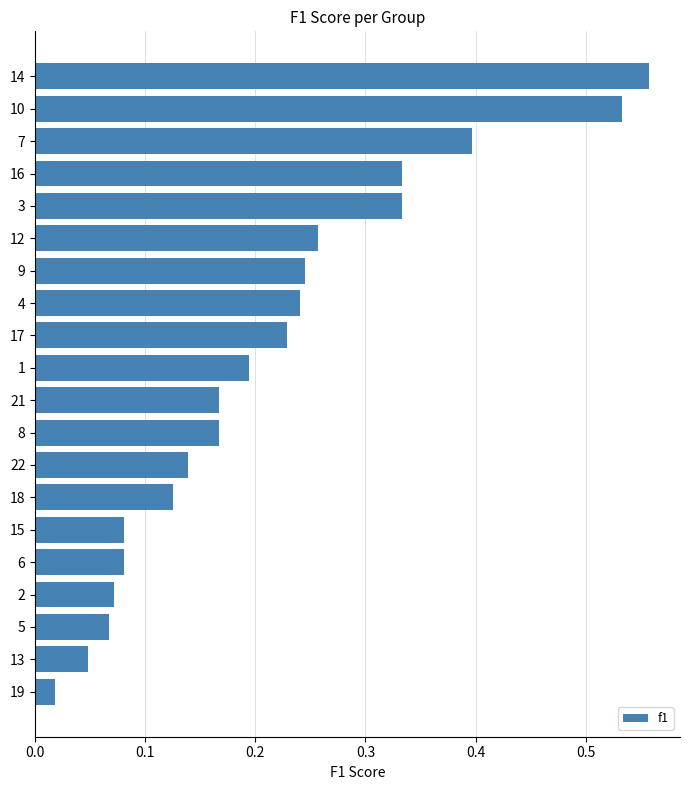

Is it true that the value at 21 is 0.1?

False